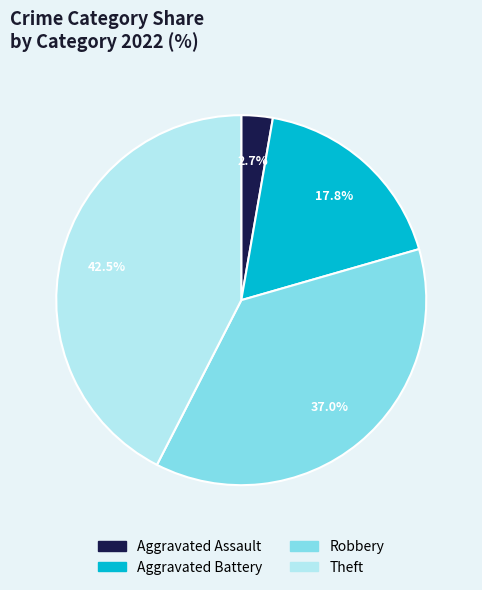

What is the largest slice in the pie chart?

Theft